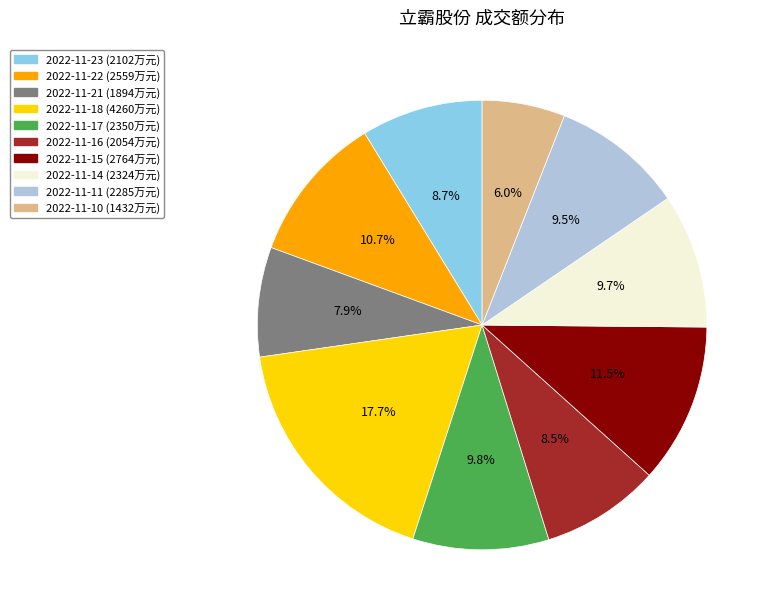

True or false: 2022-11-16 accounts for 1% of the total.

False